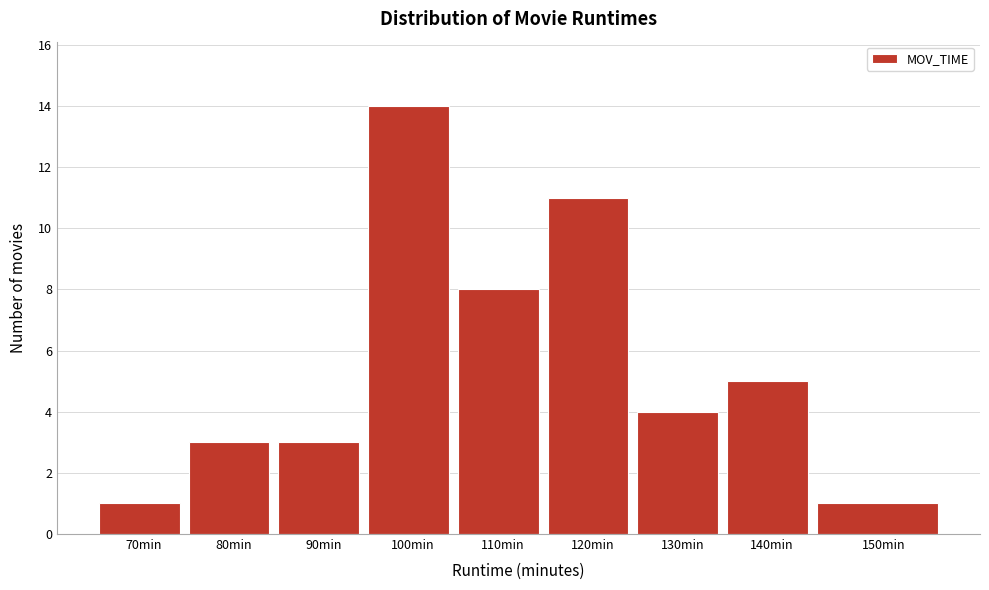

Reading left to right, what are all the values shown in this chart?

70min=1	80min=3	90min=3	100min=14	110min=8	120min=11	130min=4	140min=5	150min=1